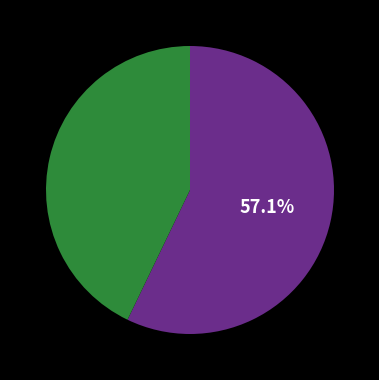

Is there any slice that represents more than half of the pie?

Yes